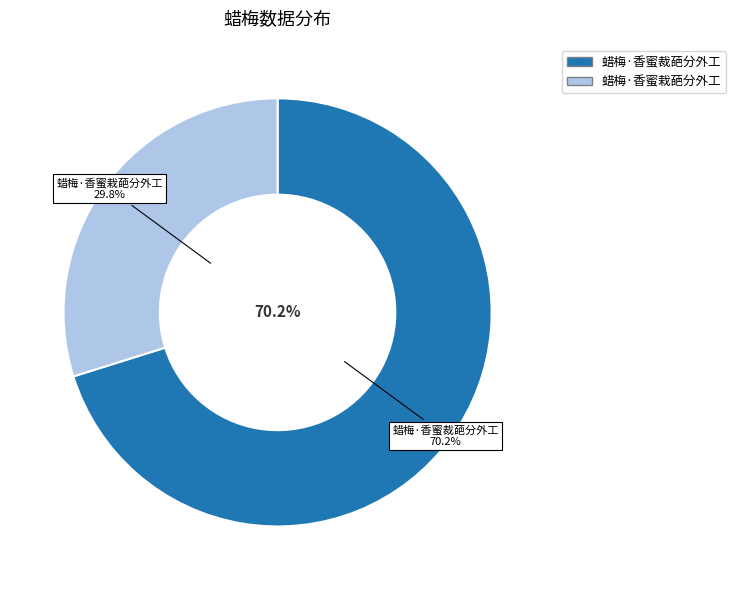

What percentage is the 蜡梅·香蜜裁葩分外工 slice, to the nearest percent?

70%